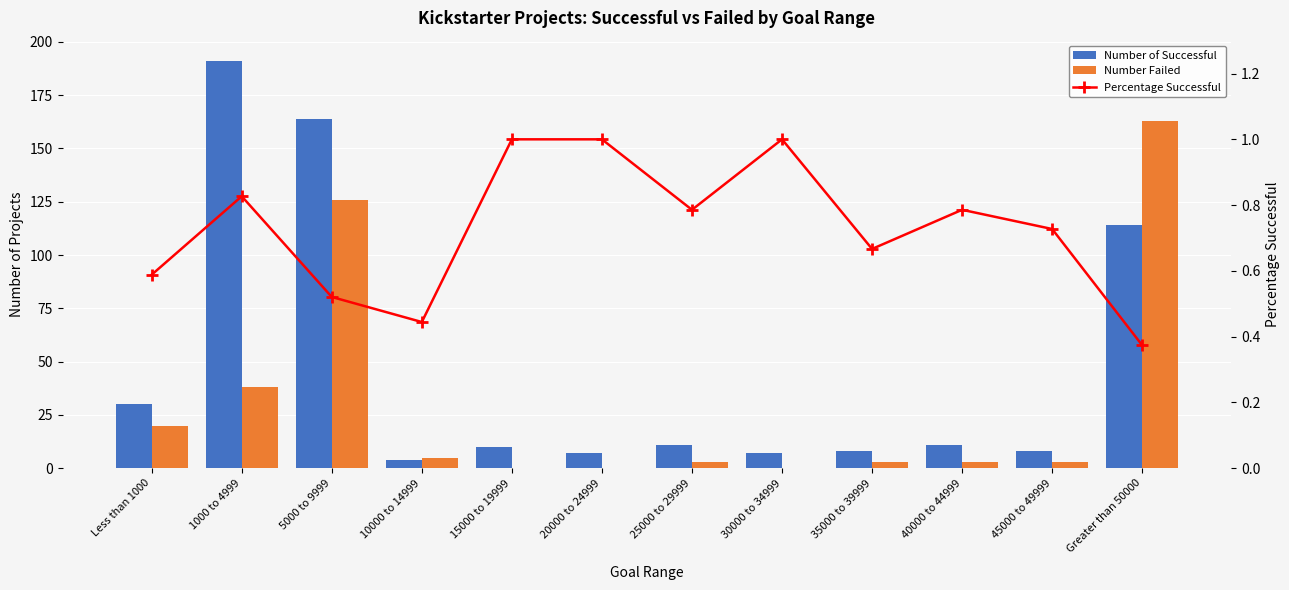

Which series has the widest spread of values?

Number of Successful